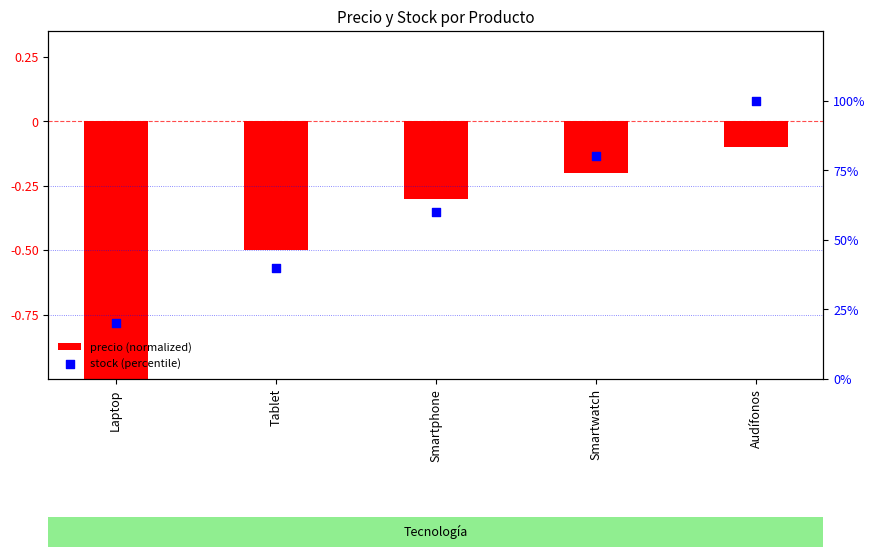

Which series has the largest total across all categories?

stock (percentile)